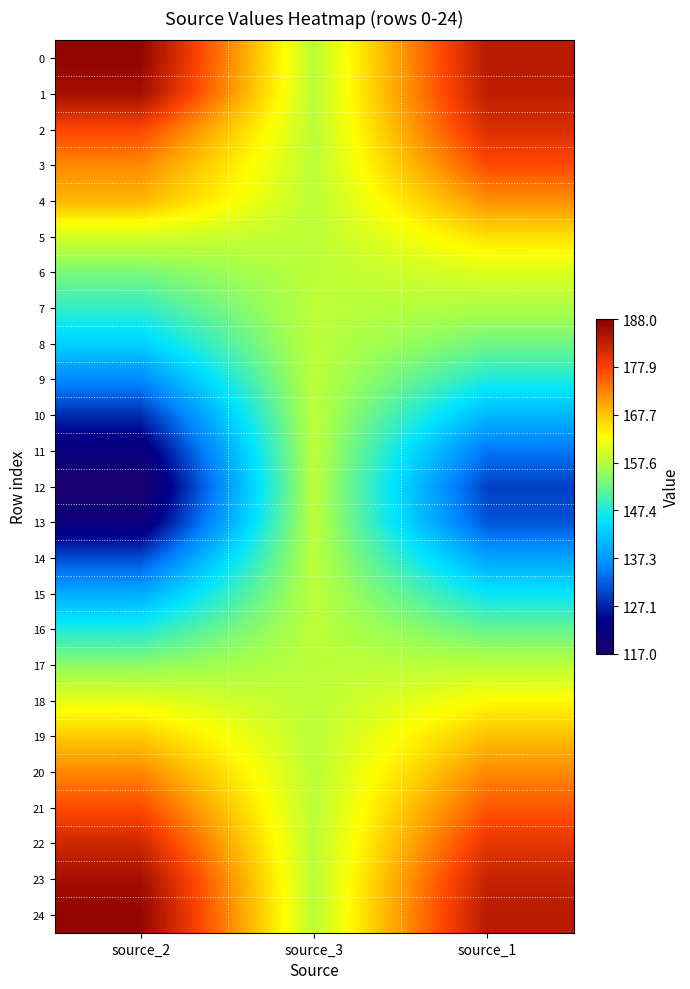

How many distinct data groups are displayed?

25